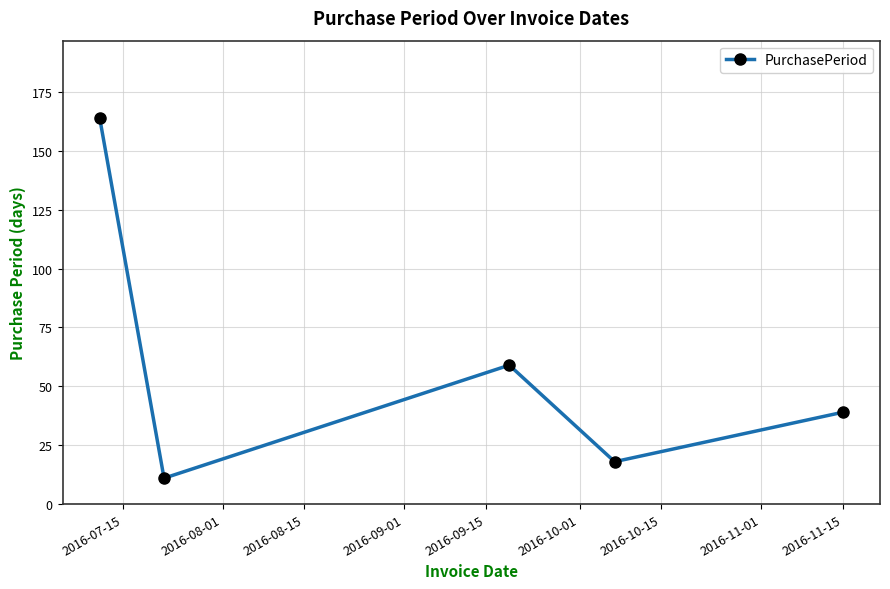

What is the minimum value shown in the chart?

11